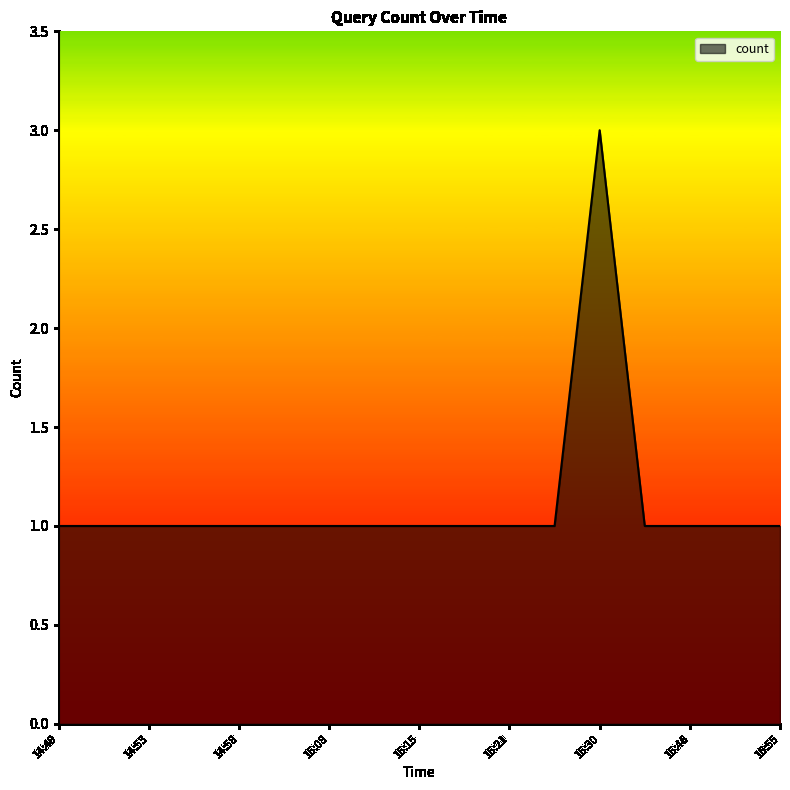

Reading left to right, transcribe all the data shown in this chart.

1	1	1	1	1	1	1	1	1	1	1	1	3	1	1	1	1